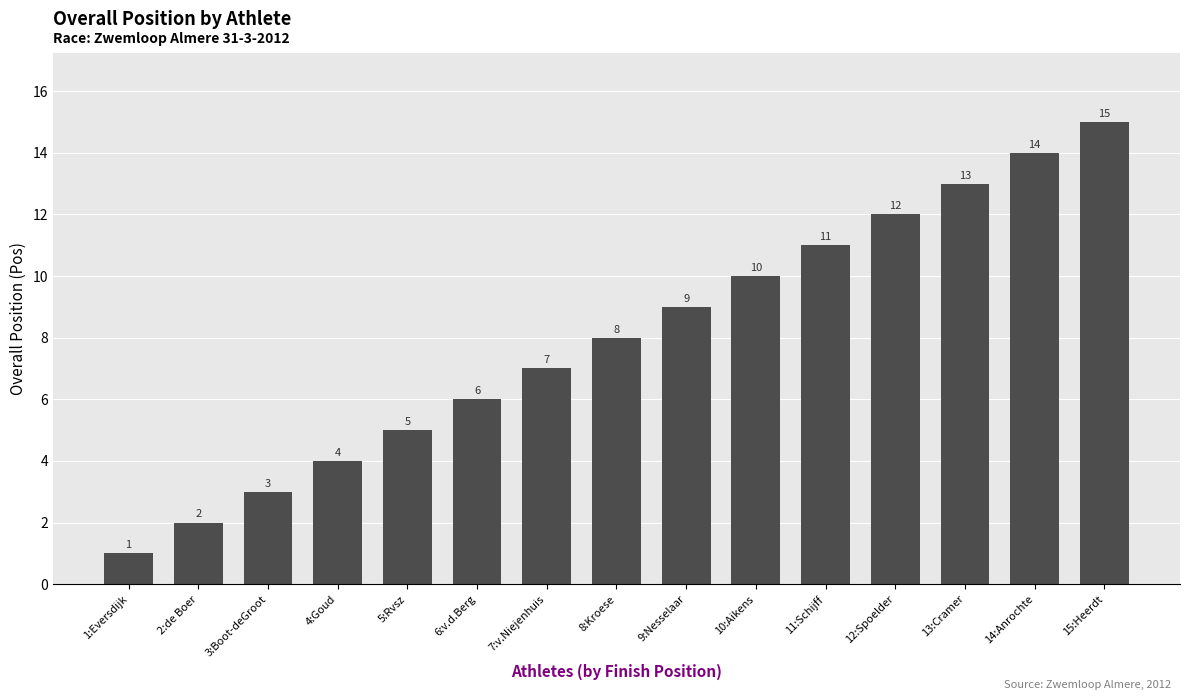

Is it true that the value at 14:Anrochte is 14?

True